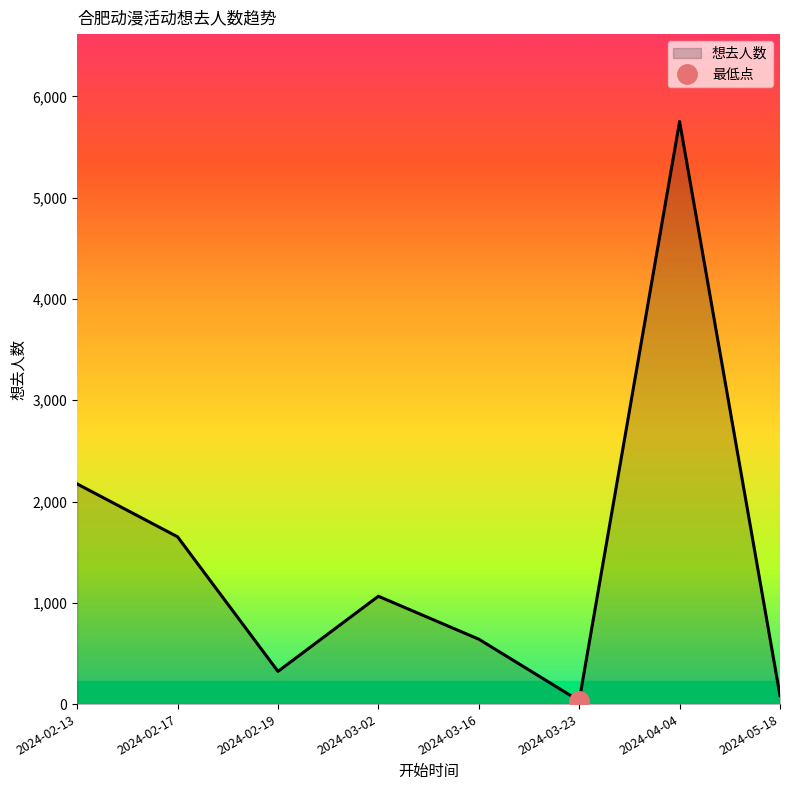

How many lines are shown in the chart?

1